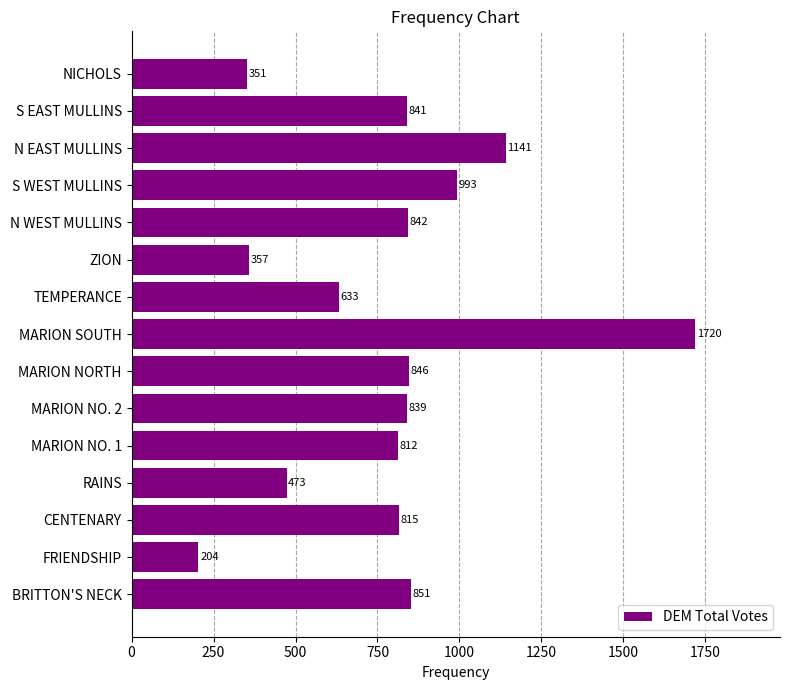

What is the smallest value displayed?

204